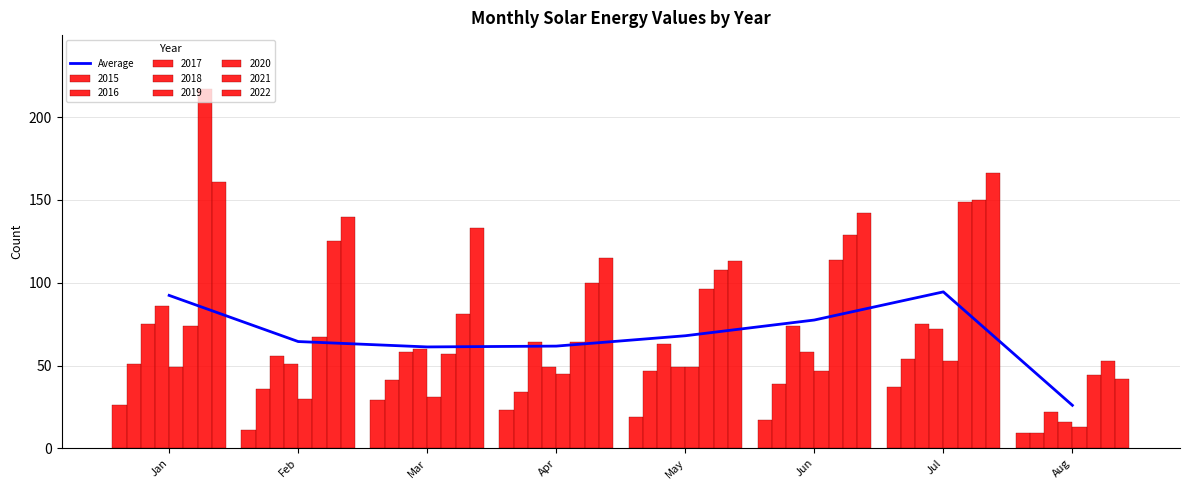

At which category does the chart reach its minimum across all series?

Aug